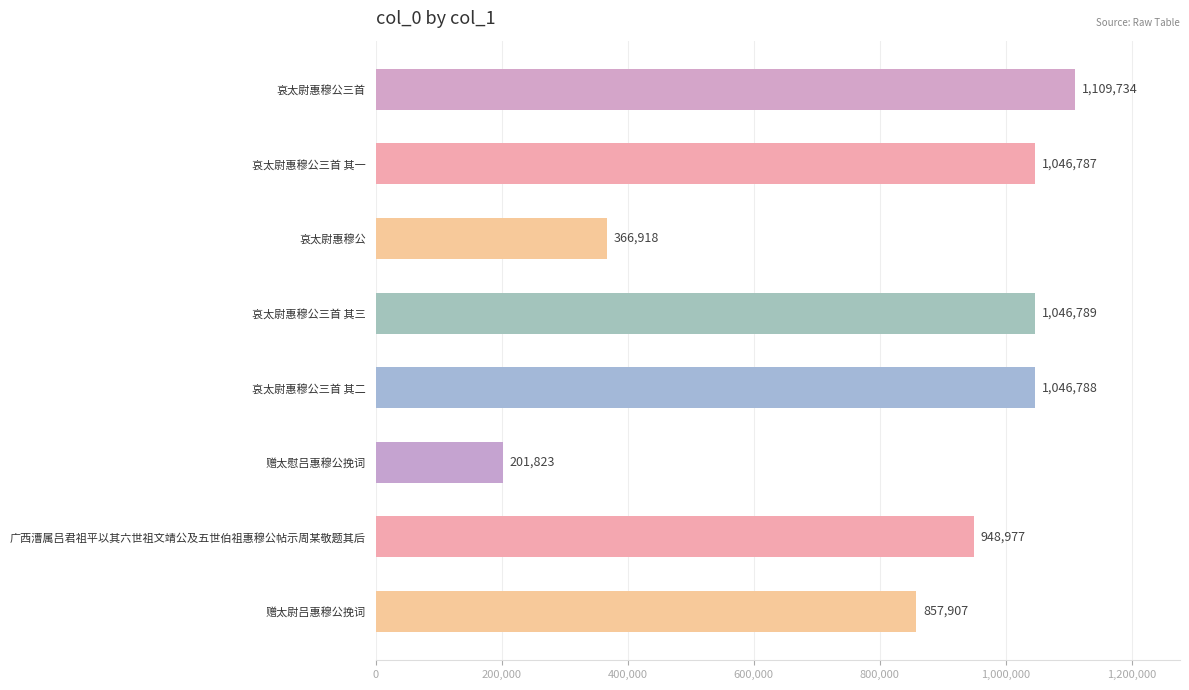

What is the change in value from 哀太尉惠穆公三首 其三 to 广西漕属吕君祖平以其六世祖文靖公及五世伯祖惠穆公帖示周某敬题其后?

-97812